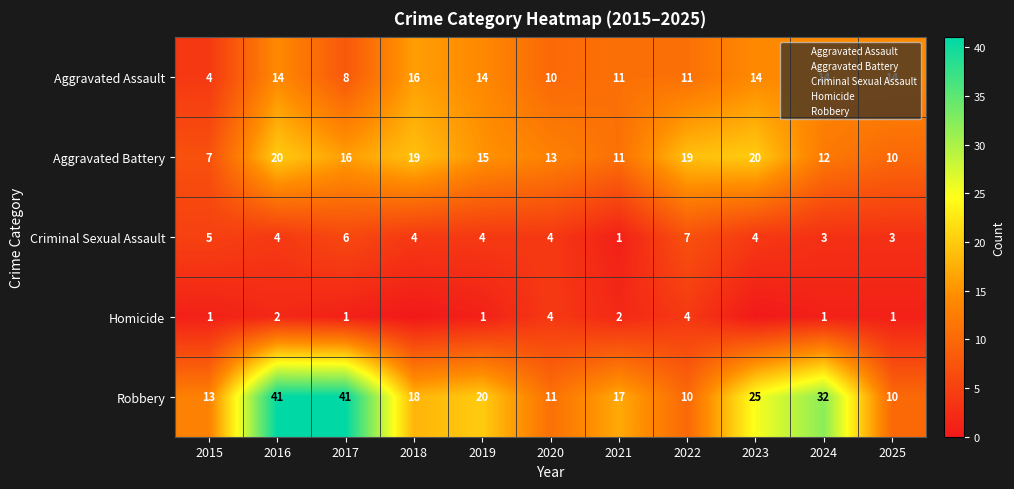

Between 2020 and 2024, which series saw the biggest shift?

Robbery